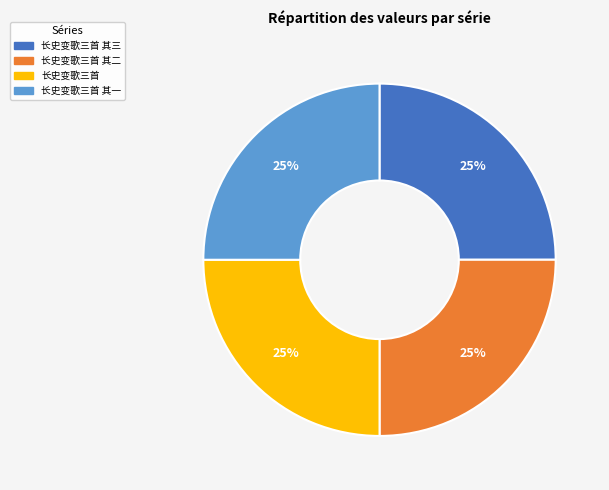

To the nearest percent, what percentage of the pie is 长史变歌三首 其二?

25%